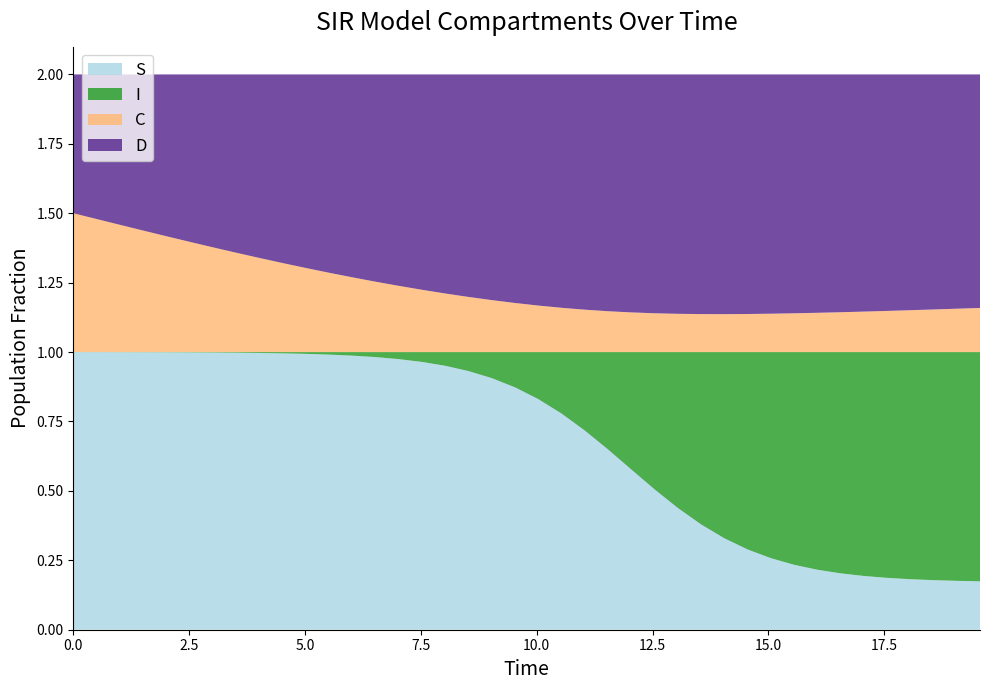

Reading left to right, transcribe all the data shown in this chart.

S: 1.0	1.0	1.0	1.0	1.0	1.0	1.0	1.0	1.0	1.0	1.0	1.0	1.0	1.0	1.0	1.0	1.0	0.9	0.9	0.9	0.8	0.8	0.7	0.6	0.6	0.5	0.4	0.4	0.3	0.3	0.3	0.2	0.2	0.2	0.2	0.2	0.2	0.2	0.2	0.2
I: 0.0	0.0	0.0	0.0	0.0	0.0	0.0	0.0	0.0	0.0	0.0	0.0	0.0	0.0	0.0	0.0	0.0	0.1	0.1	0.1	0.2	0.2	0.3	0.4	0.4	0.5	0.6	0.6	0.7	0.7	0.7	0.8	0.8	0.8	0.8	0.8	0.8	0.8	0.8	0.8
C: 0.5	0.5	0.5	0.4	0.4	0.4	0.4	0.4	0.3	0.3	0.3	0.3	0.3	0.3	0.2	0.2	0.2	0.2	0.2	0.2	0.2	0.2	0.2	0.1	0.1	0.1	0.1	0.1	0.1	0.1	0.1	0.1	0.1	0.1	0.1	0.1	0.2	0.2	0.2	0.2
D: 0.5	0.5	0.5	0.6	0.6	0.6	0.6	0.6	0.7	0.7	0.7	0.7	0.7	0.7	0.8	0.8	0.8	0.8	0.8	0.8	0.8	0.8	0.8	0.9	0.9	0.9	0.9	0.9	0.9	0.9	0.9	0.9	0.9	0.9	0.9	0.9	0.8	0.8	0.8	0.8